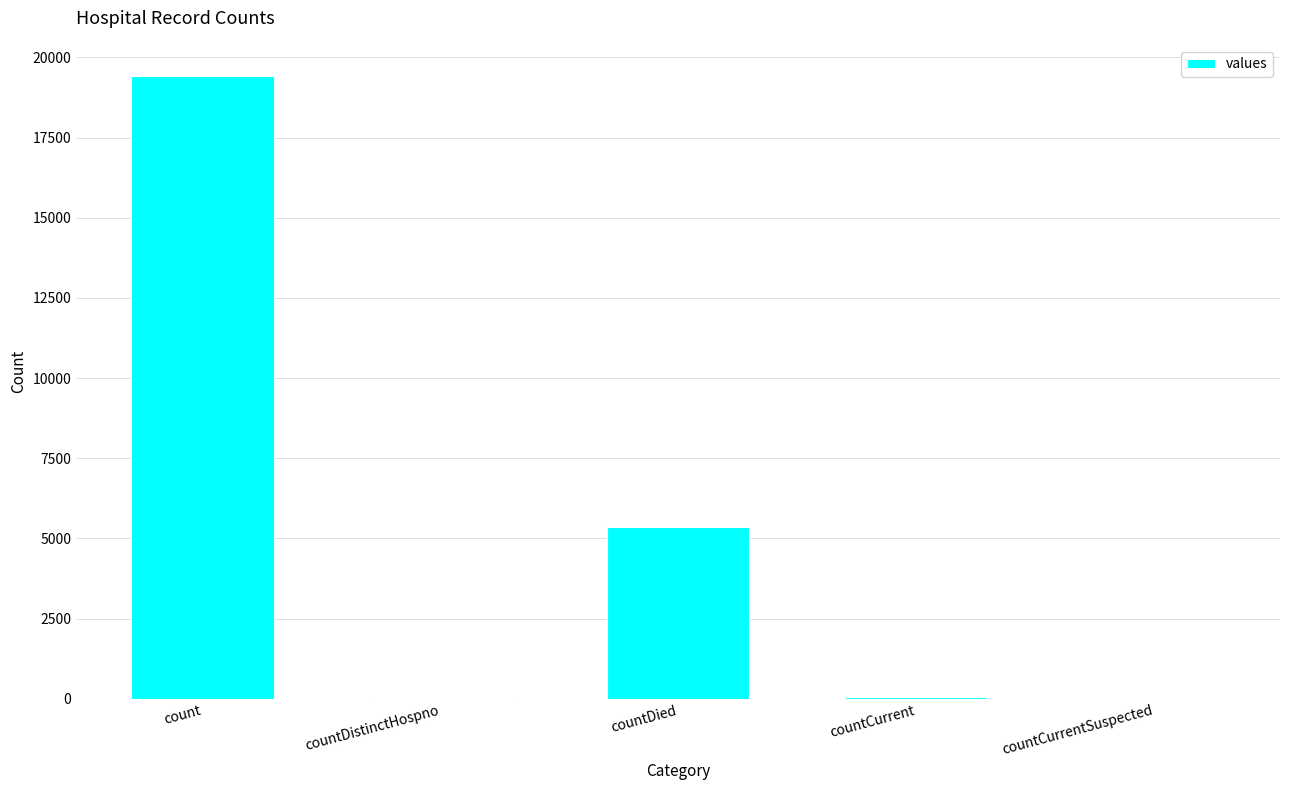

What is the sum of all values?

24875